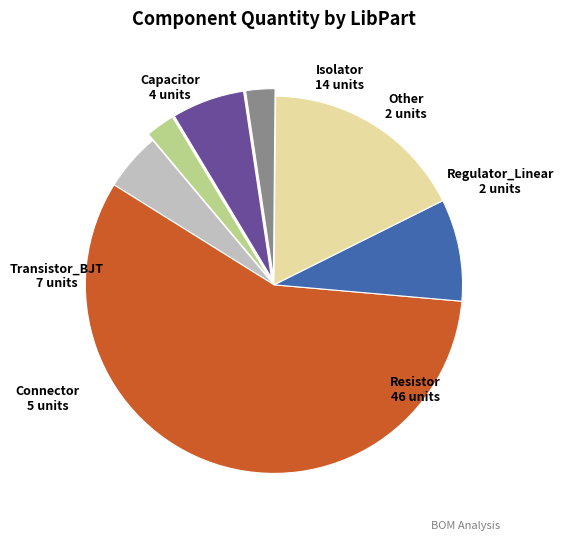

The Transistor_BJT slice represents 9% of the pie. True or false?

True